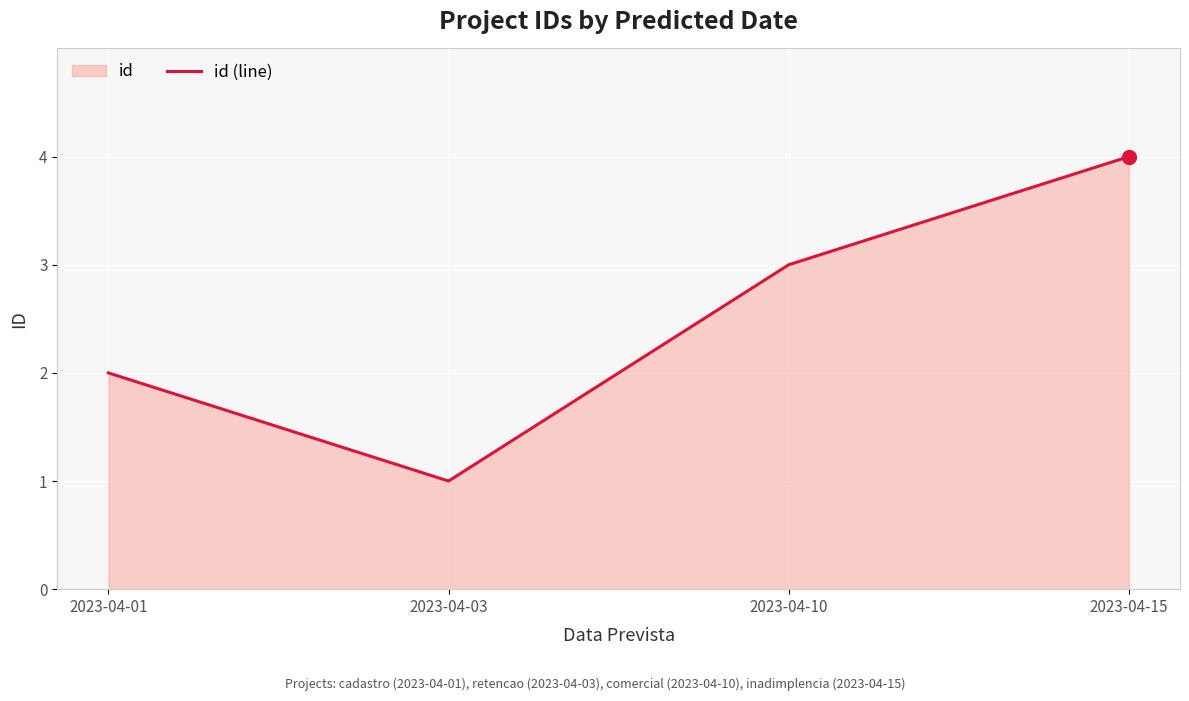

Between 2023-04-01 and 2023-04-03, which is larger?

2023-04-01